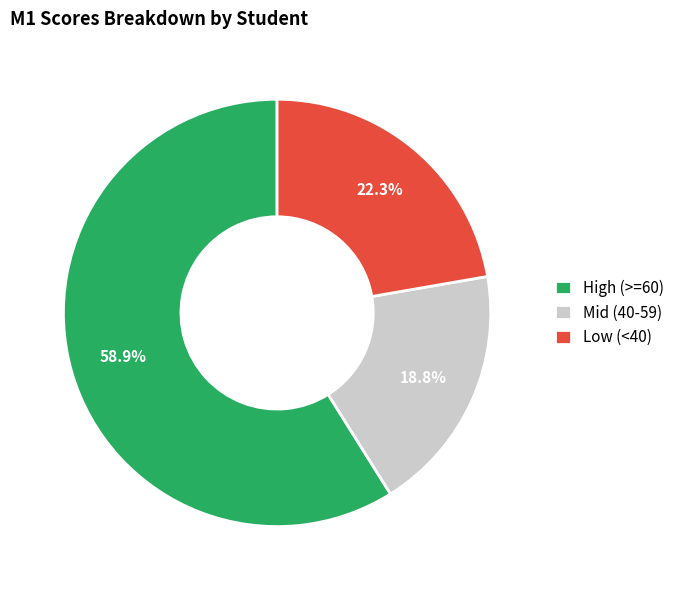

What is the total percentage of Mid (40-59) and Low (<40)?

41.1%